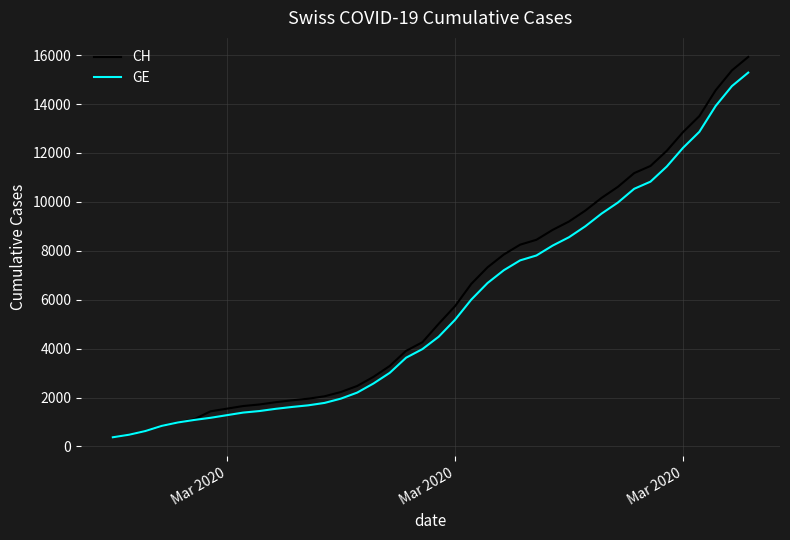

Which series has the widest spread of values?

CH